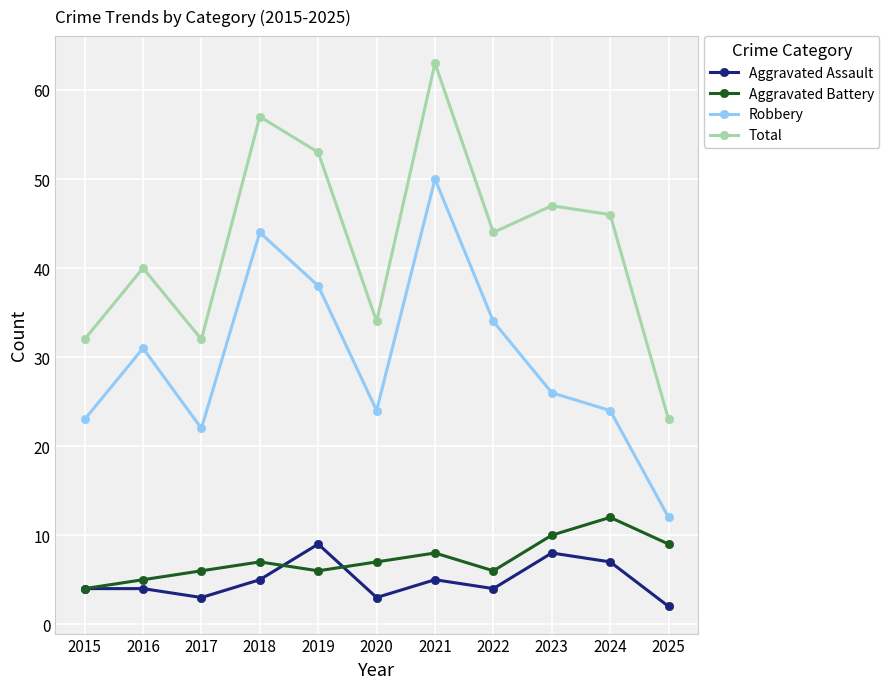

What is the total value across all series at 2021?

126